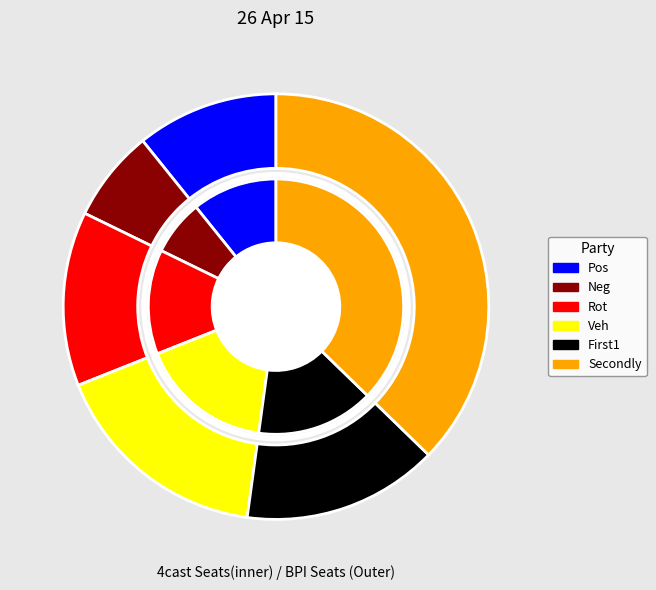

How many slices are in this pie chart?

6